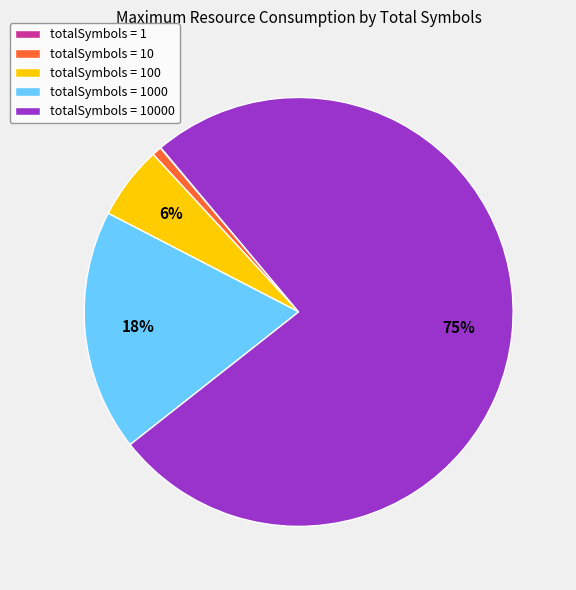

To the nearest percent, what is the difference between the largest and smallest slice percentages?

75%